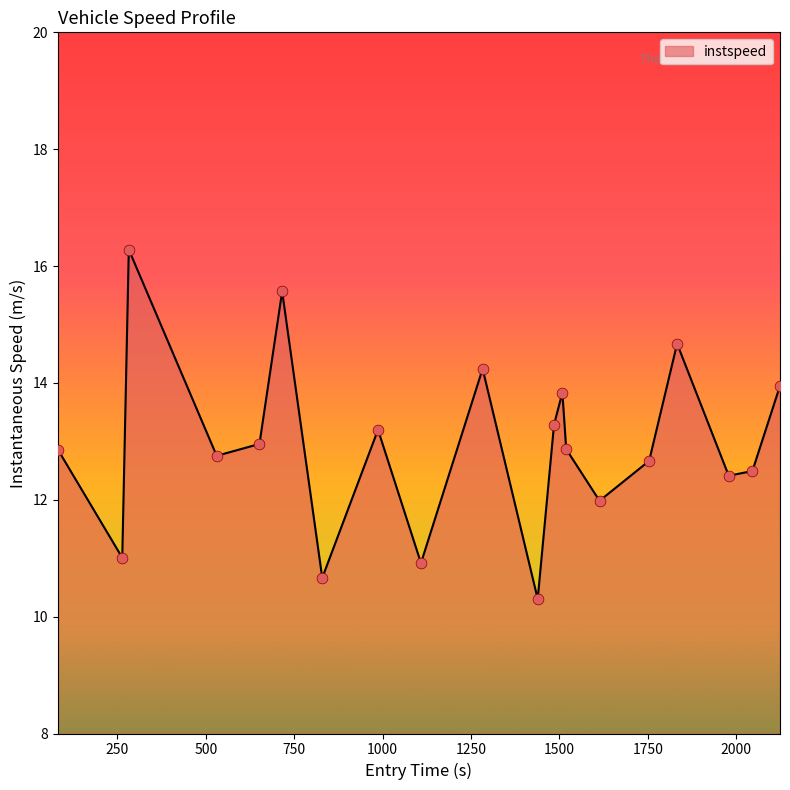

What is the difference between the maximum and minimum values?

6.0